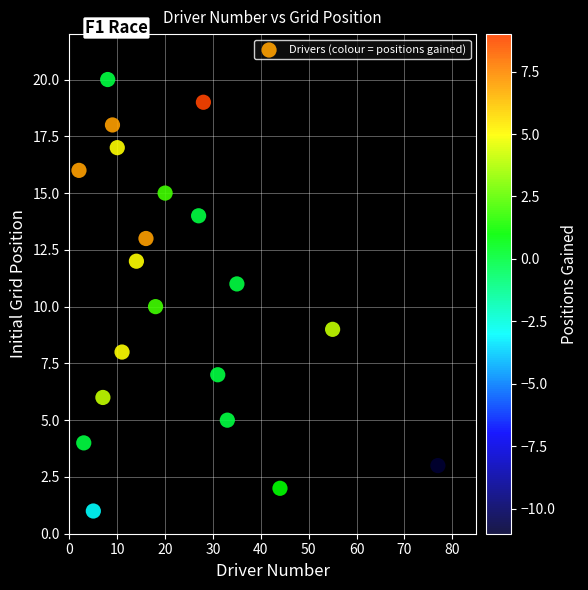

What is the range of Y values (max minus min)?

19